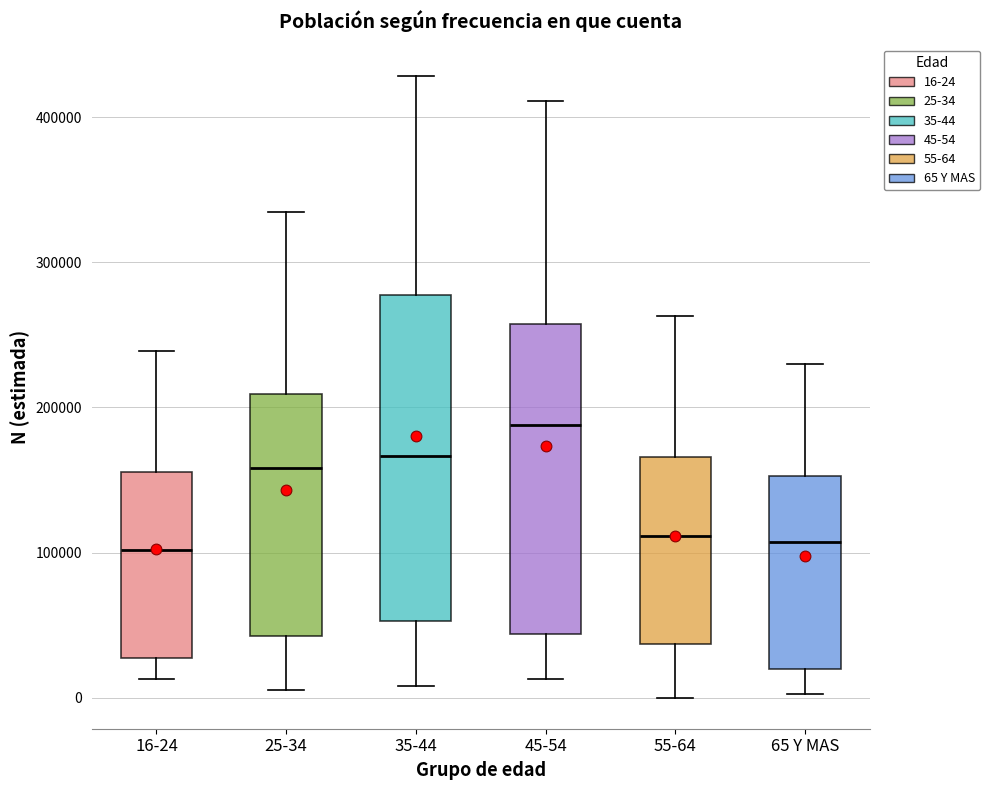

Reading left to right, read every box against the y-axis: the position of its median line, the range the box covers, and the ends of its whiskers. The values are not printed on the chart, so give them approximately, as read against the axis.

16-24: median 100000, box 30000 to 160000, whiskers 10000 to 240000
25-34: median 160000, box 40000 to 210000, whiskers 0 to 330000
35-44: median 170000, box 50000 to 280000, whiskers 10000 to 430000
45-54: median 190000, box 40000 to 260000, whiskers 10000 to 410000
55-64: median 110000, box 40000 to 170000, whiskers 0 to 260000
65 Y MAS: median 110000, box 20000 to 150000, whiskers 0 to 230000